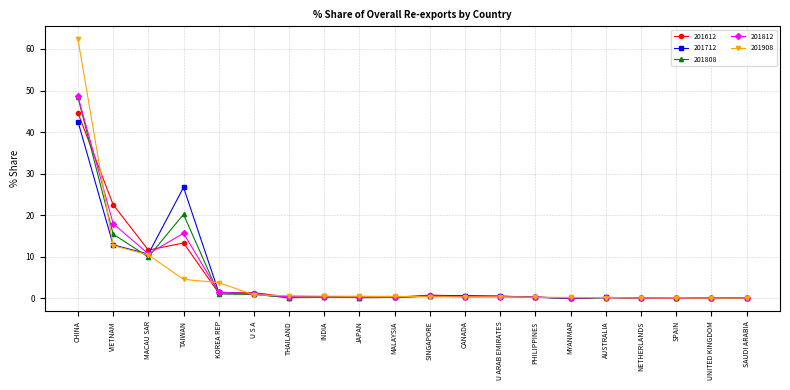

Which series has the widest spread of values?

201908